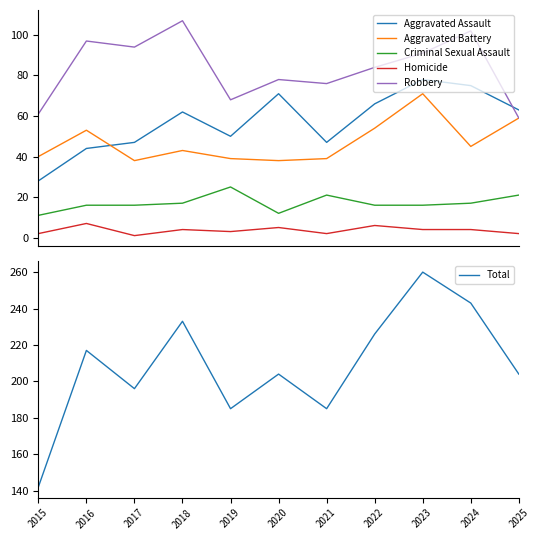

How many values in the Homicide series exceed 4?

3